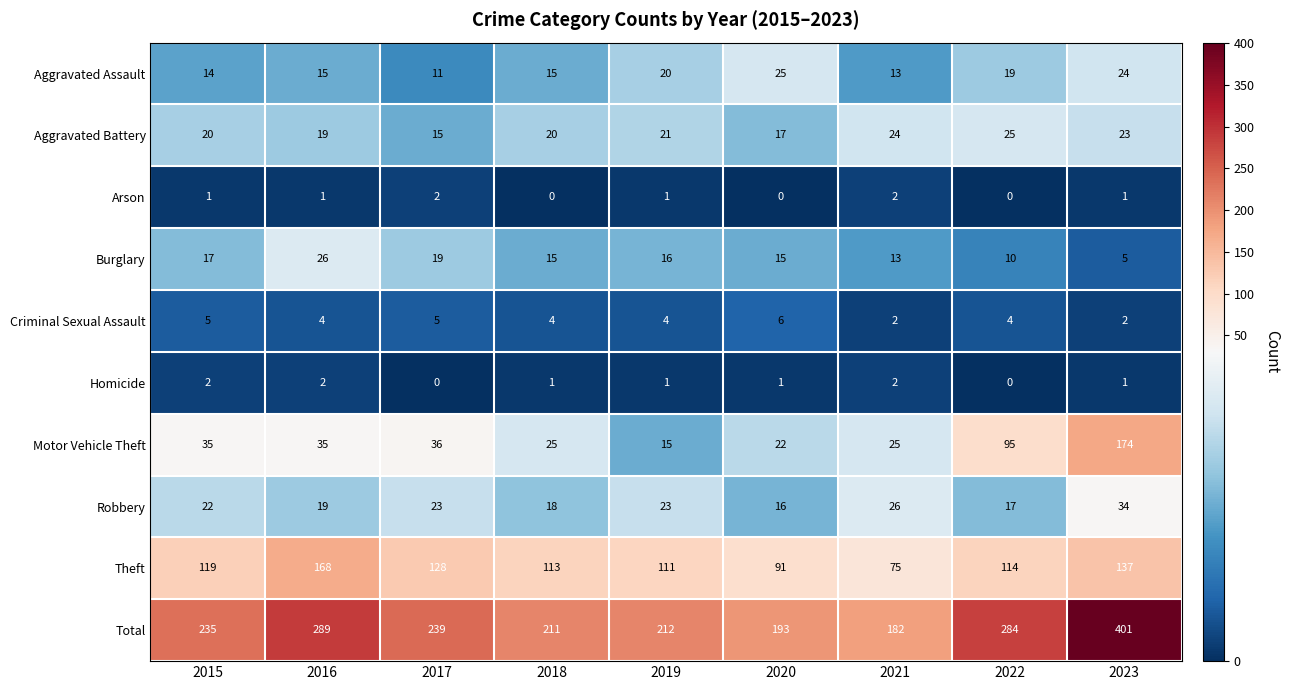

What is the difference between the maximum and minimum values in the Total series?

219